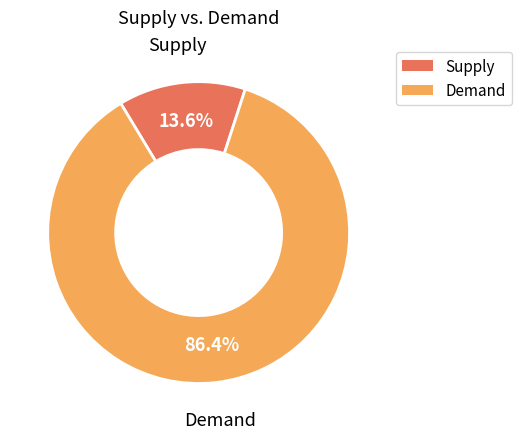

How many segments does this pie chart have?

2